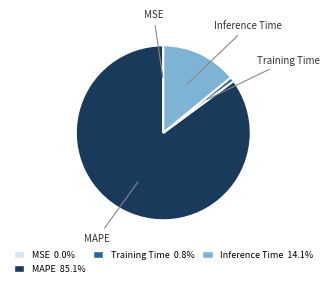

What is the largest slice in the pie chart?

MAPE